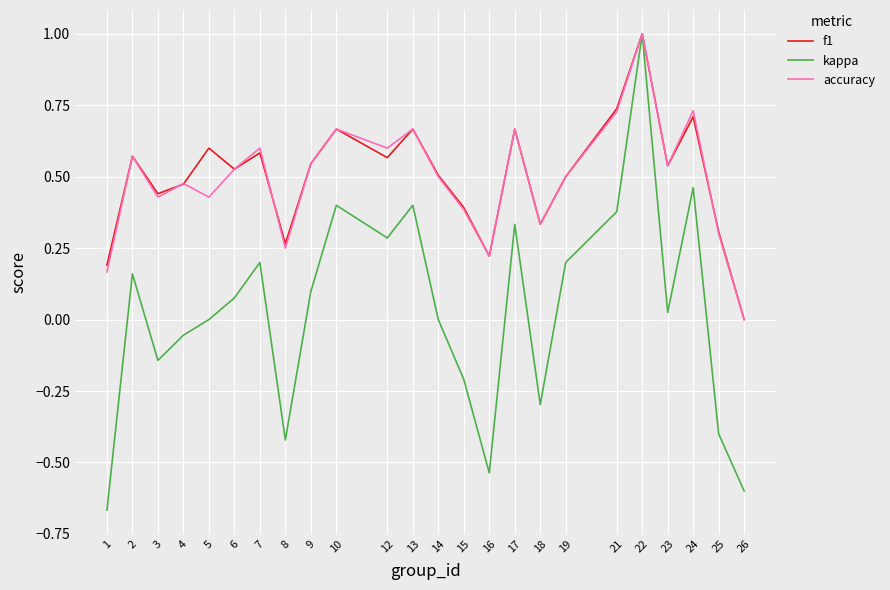

The value of f1 at 16 is 0.2. True or false?

True